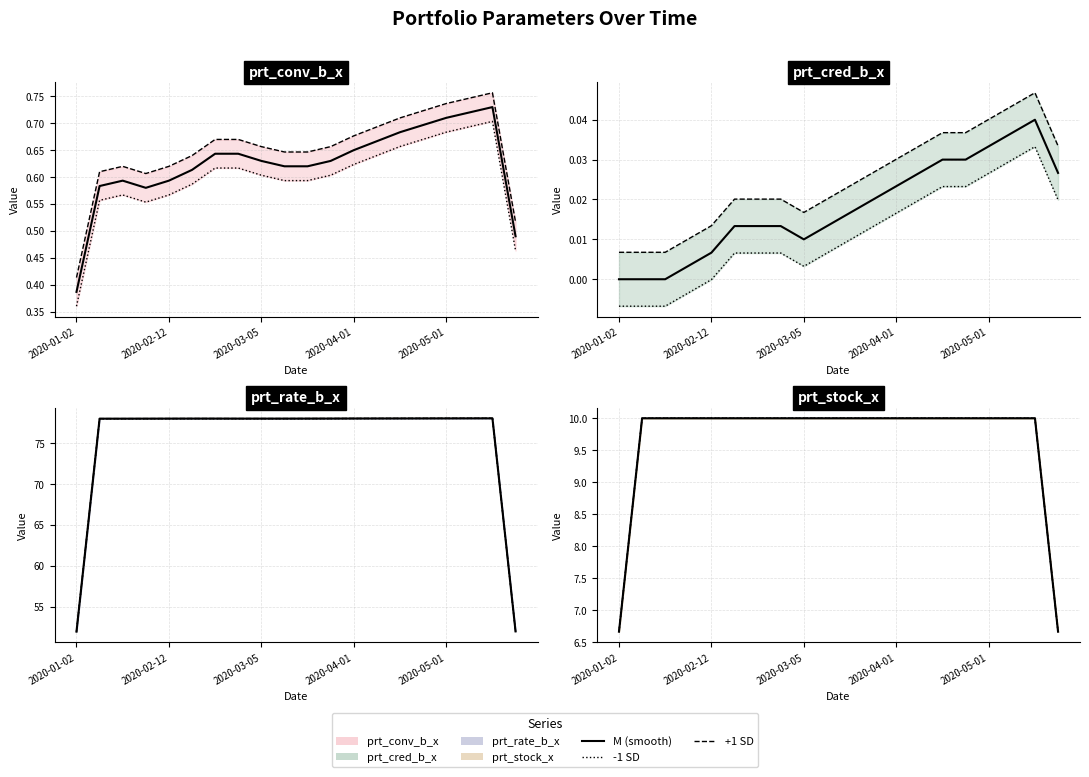

Which series has the largest total across all categories?

prt_rate_b_x